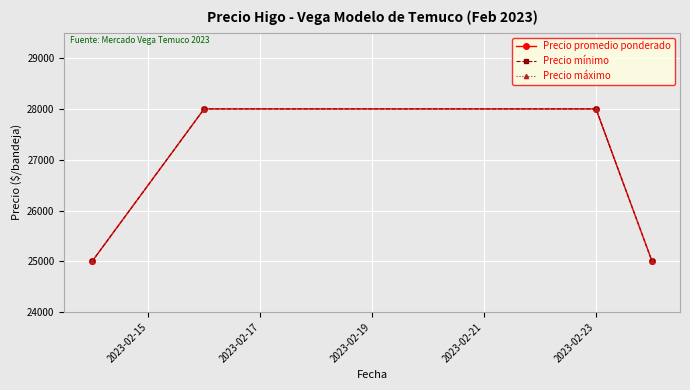

Is this an area chart (filled region under the line)?

No